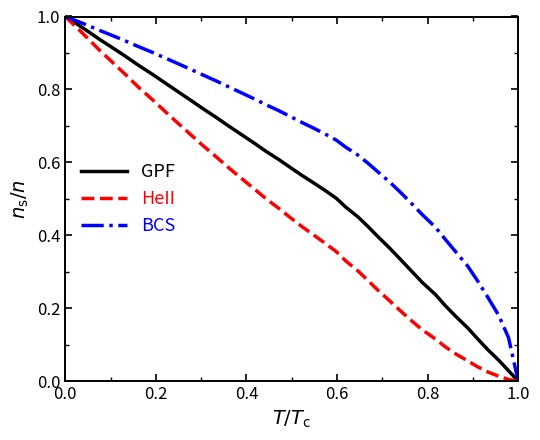

Rank the series by their average value, from highest to lowest.

BCS, GPF, HeII